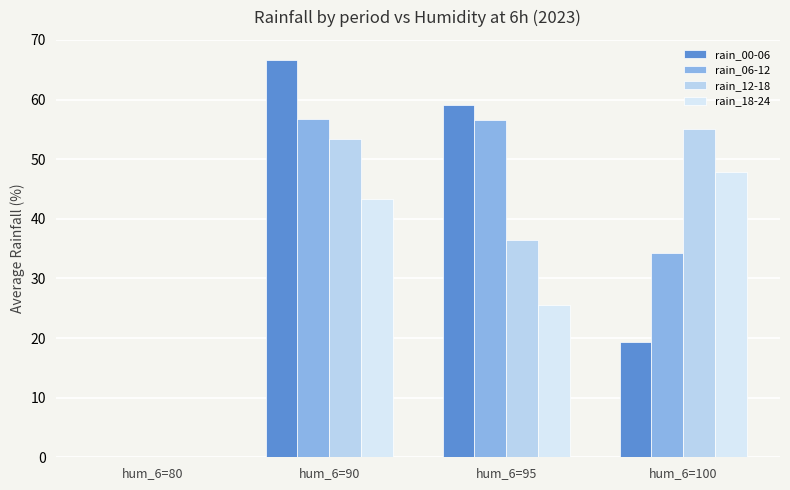

Are the bars horizontal?

No